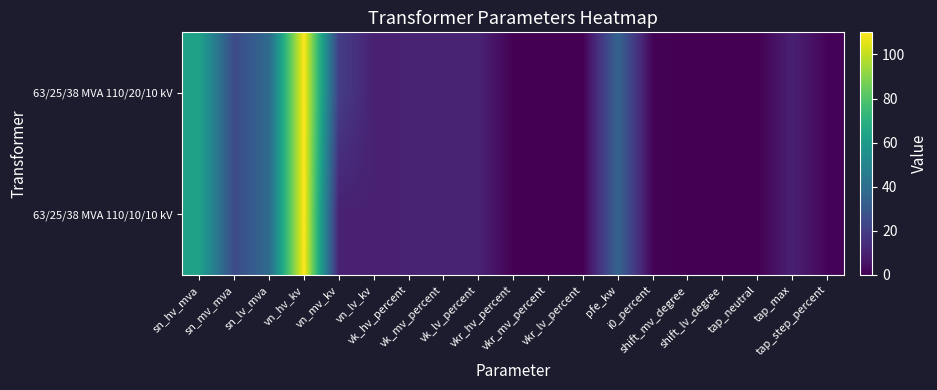

What is the total value across all series at vk_lv_percent?

20.8